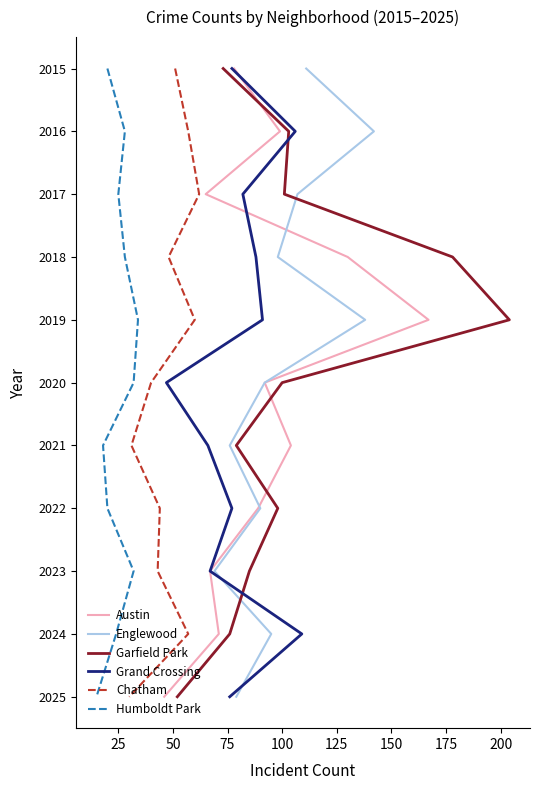

Count the number of data series in this chart.

6